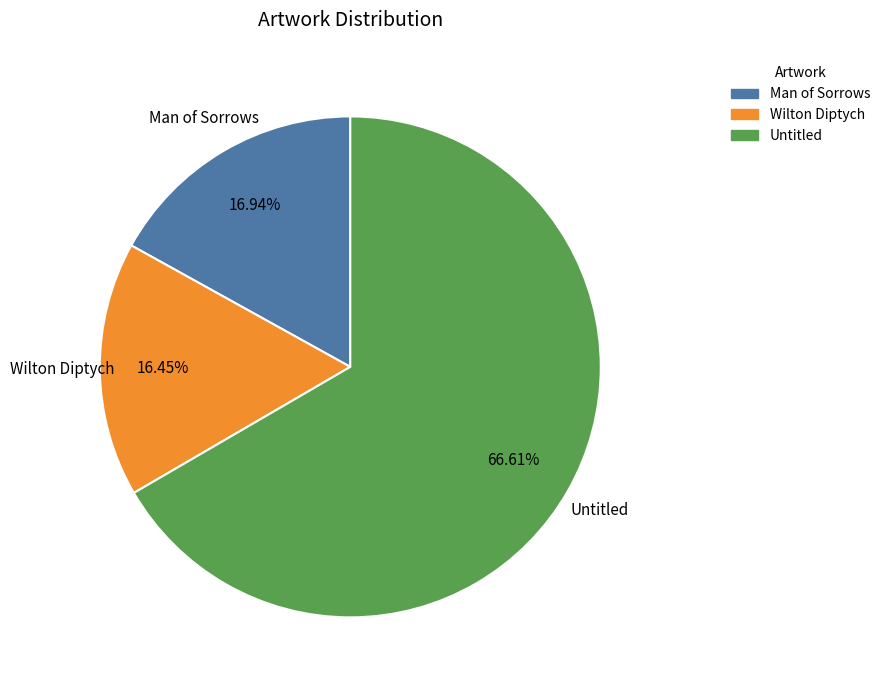

What is the ratio of the value at Untitled to the value at Man of Sorrows?

3.9